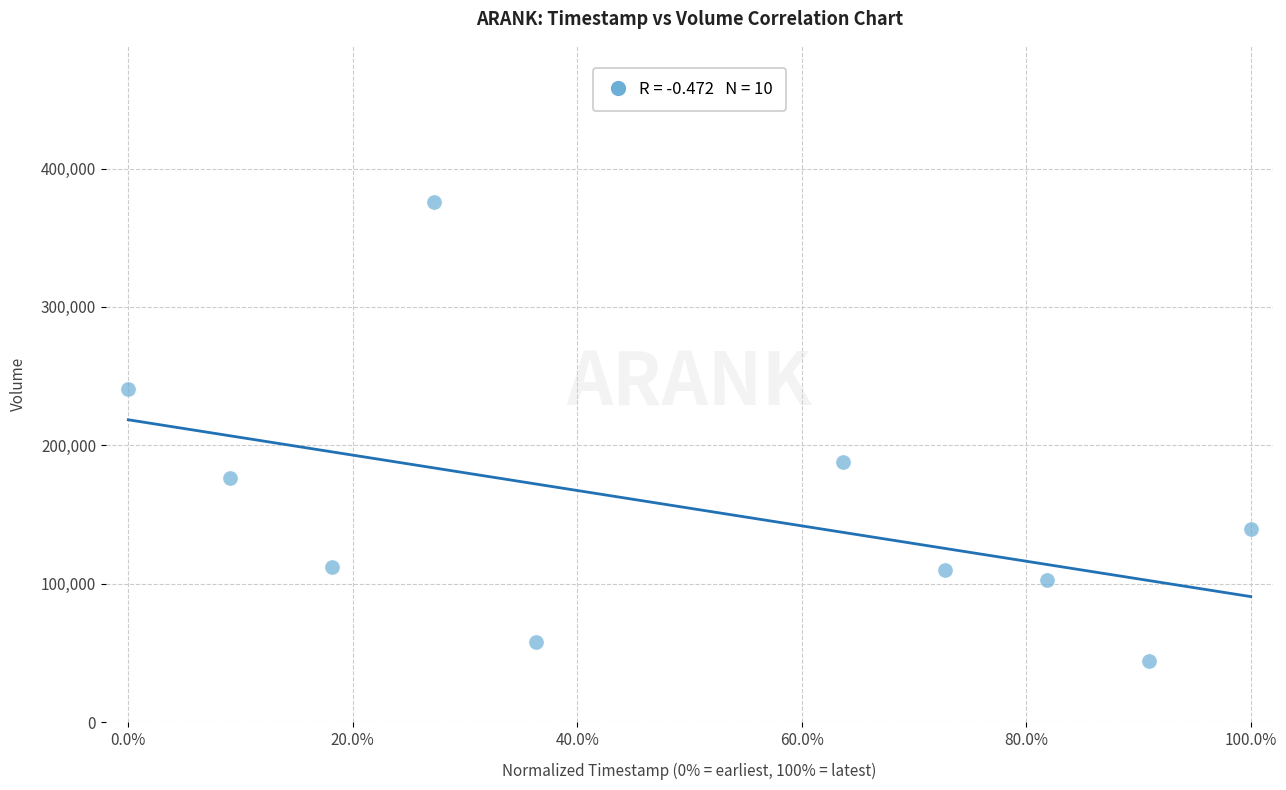

What is the average Y value?

154610